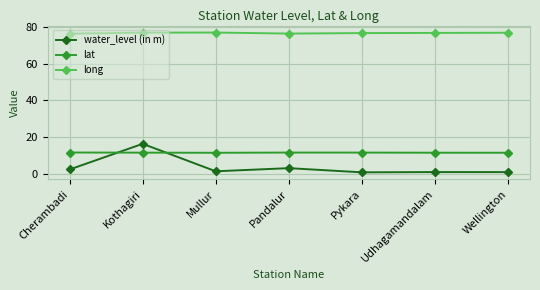

At how many categories does at least one series exceed 29?

7